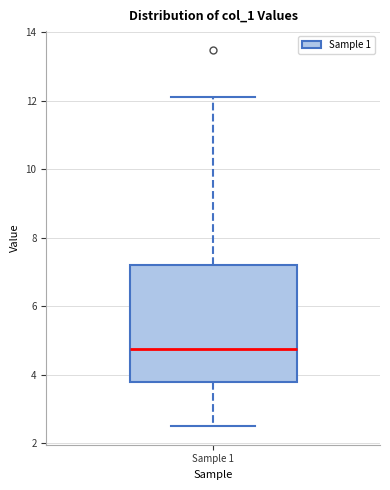

Where does the median line of the box for Sample 1 sit on the y-axis? The values are not printed on the chart, so give them approximately, as read against the axis.

4.8